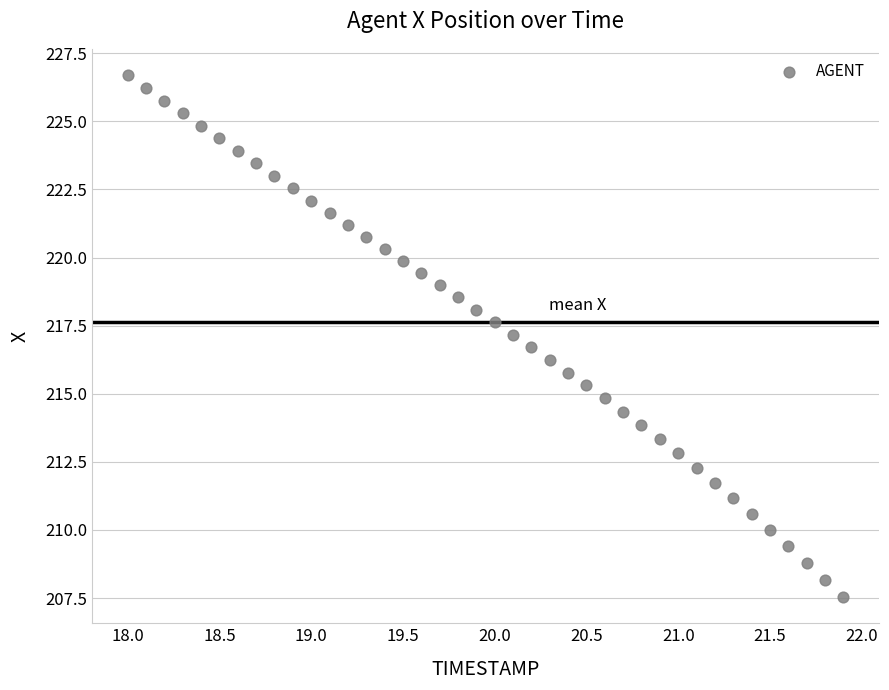

What is the range of Y values (max minus min)?

19.2